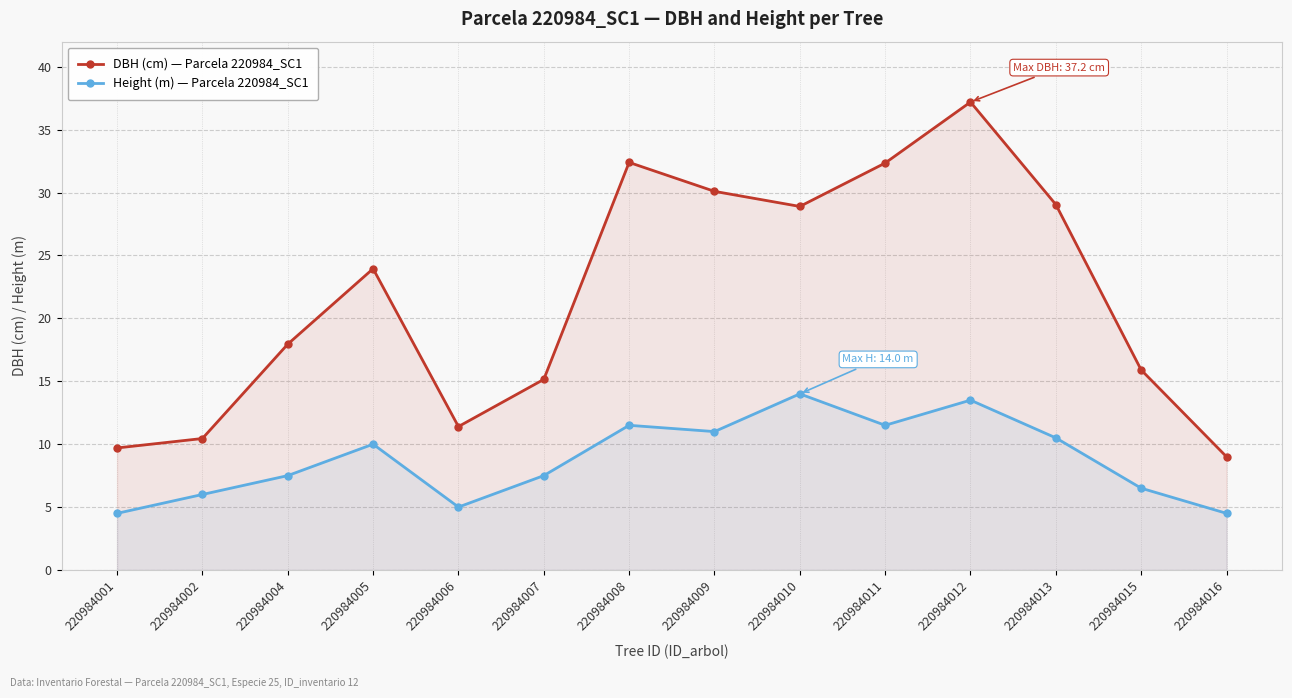

Which series changed the most between 220984001 and 220984010?

DBH (cm) — Parcela 220984_SC1